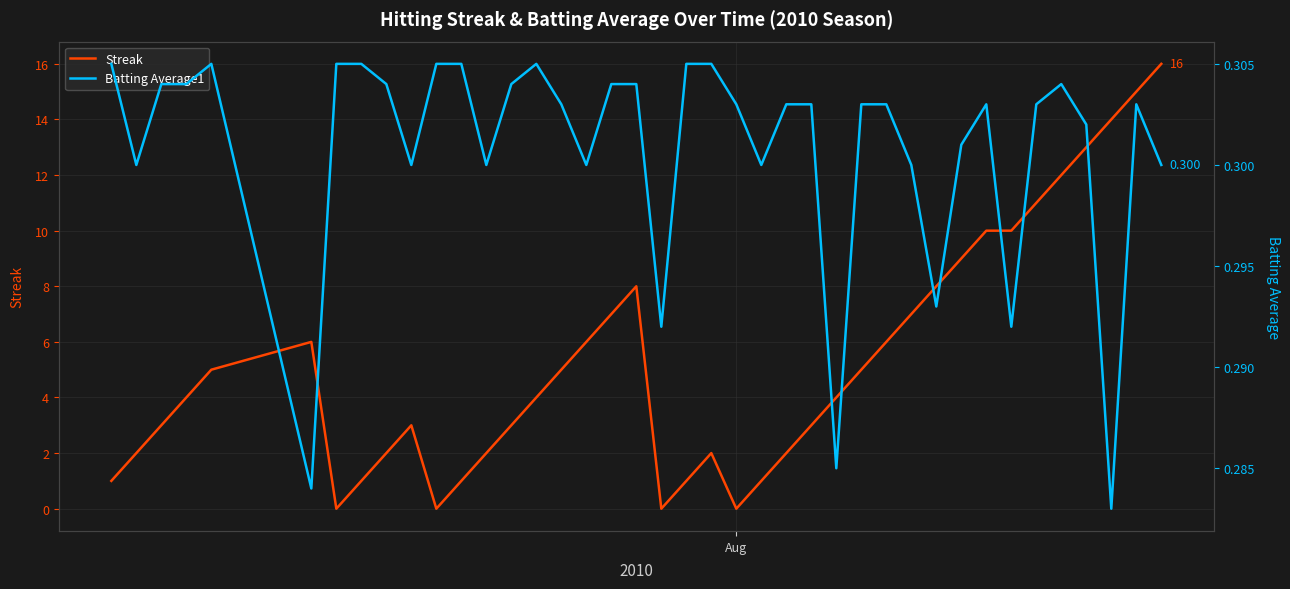

What is the highest value of the Streak series?

16